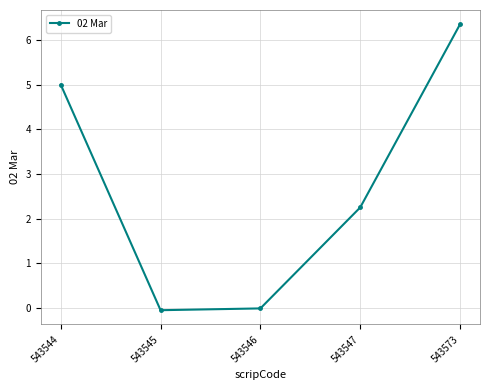

How many series are shown in this chart?

1